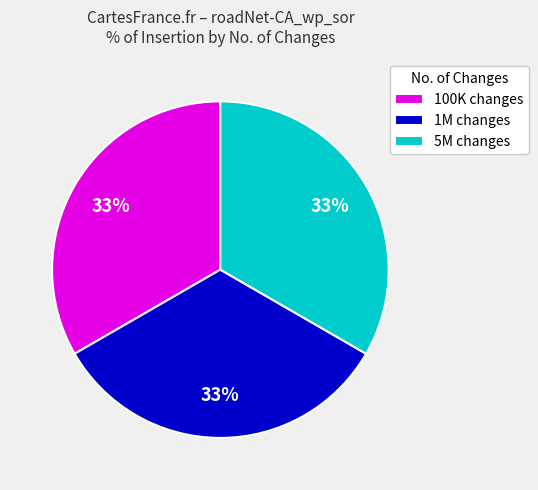

Count the number of slices in the pie.

3